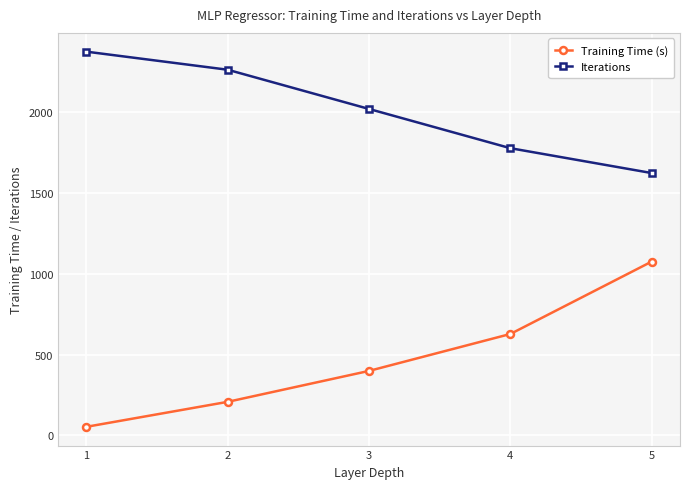

True or false: Iterations has more than 2 points higher than both neighbors.

False